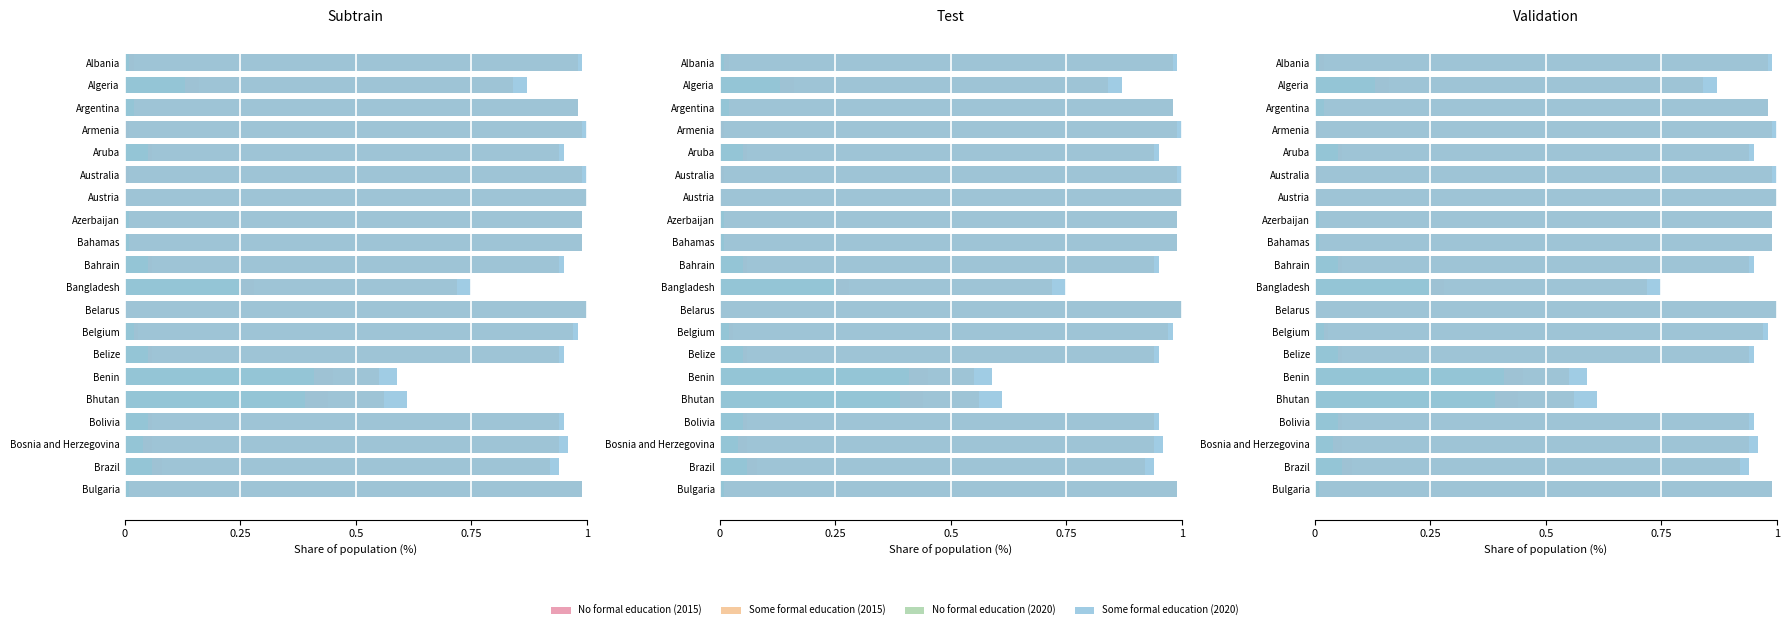

What is the value of the Some formal education (2015) bar at the 13th from the left?

1.0